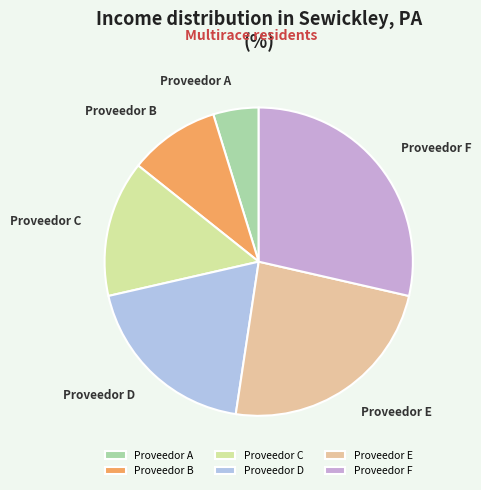

Approximately how many times larger is the value at Proveedor A compared to Proveedor F?

0.2